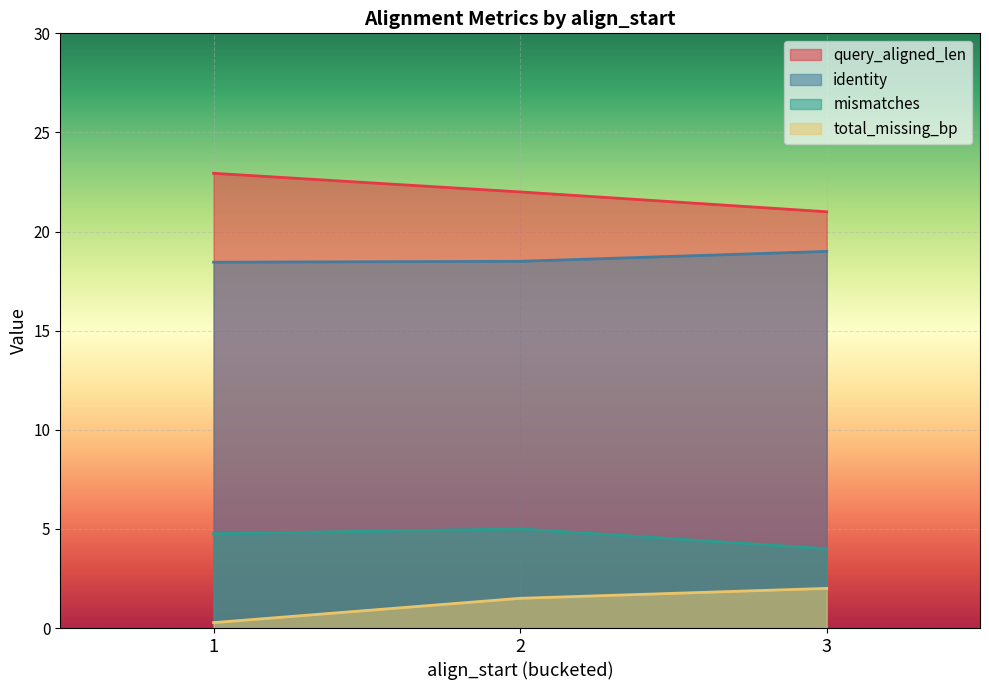

Which series changed the most between 1 and 1?

query_aligned_len